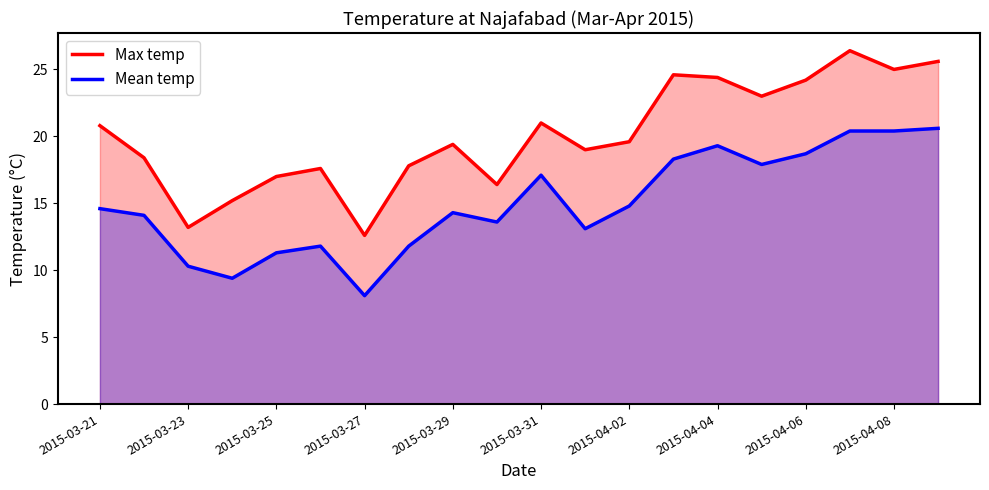

What is the spread (max minus min) of values at 19?

5.0